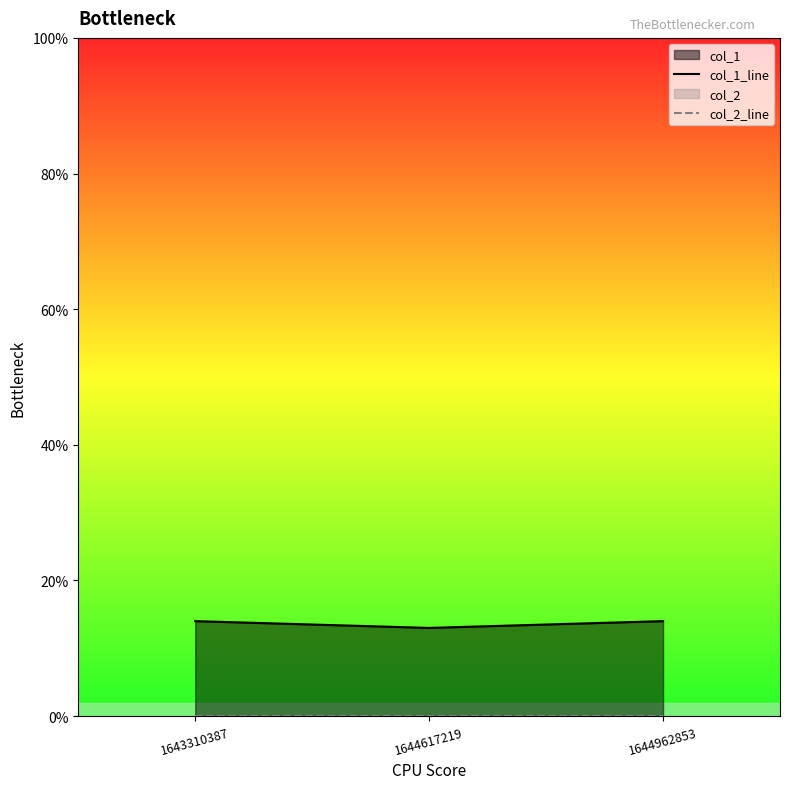

Rank the categories by col_1_line value from highest to lowest.

1643310387, 1644962853, 1644617219